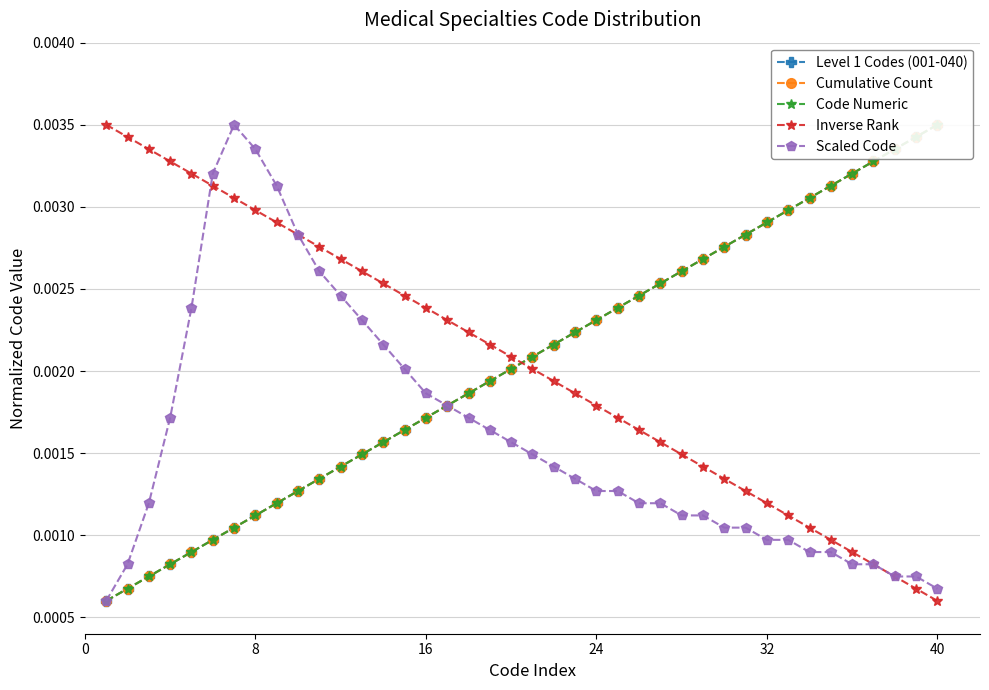

What are all the series names shown in the legend?

Level 1 Codes (001-040), Cumulative Count, Code Numeric, Inverse Rank, Scaled Code